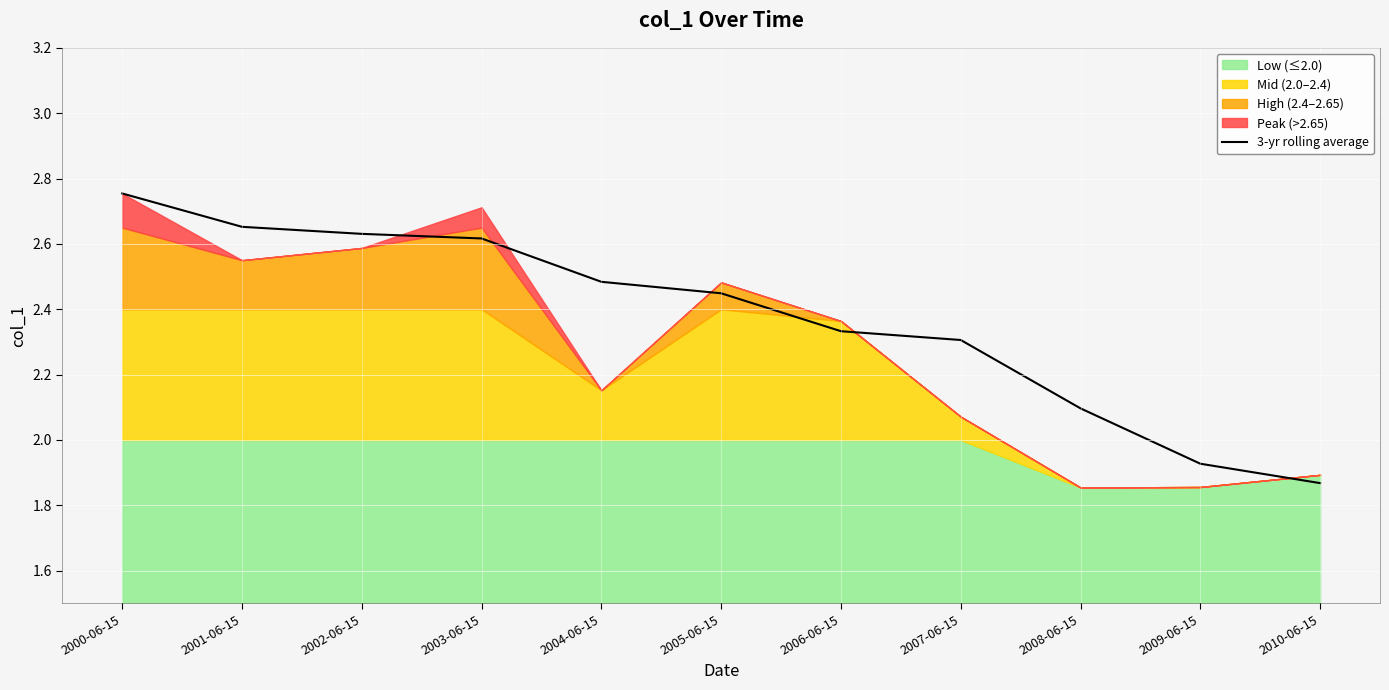

True or false: the data shows 2.3 at 2006-06-15.

True